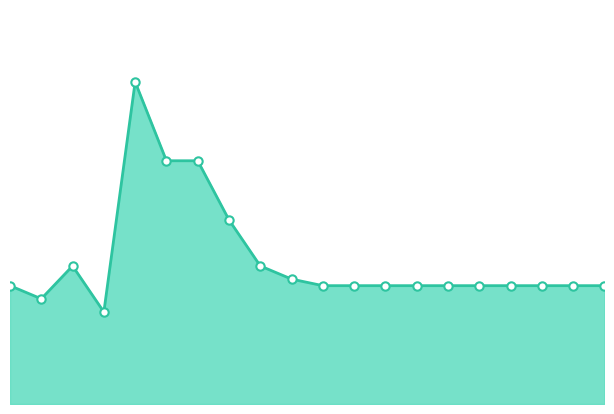

True or false: there are more than 1 points higher than both neighbors.

True